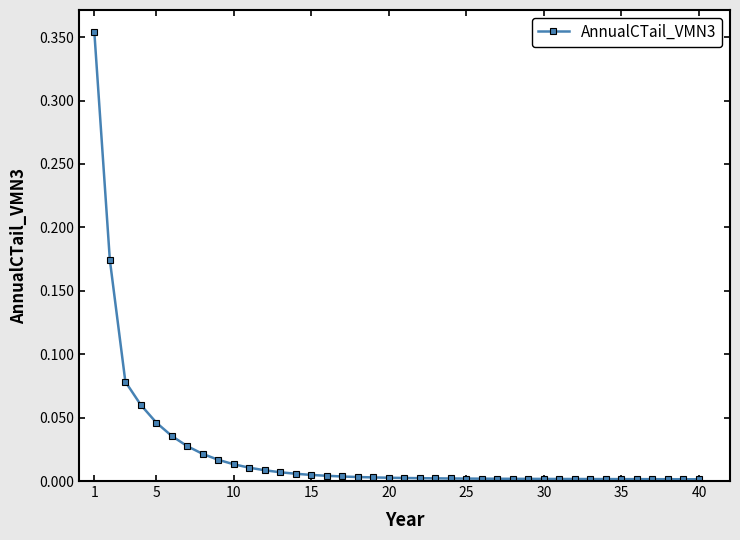

What is the sum of all values?

0.9